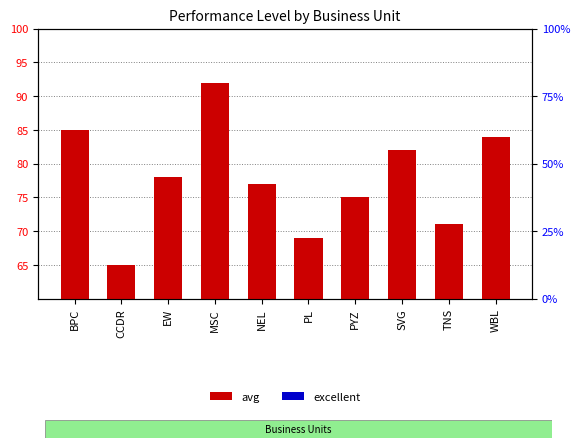

What is the difference between the highest and lowest values at CCDR?

50